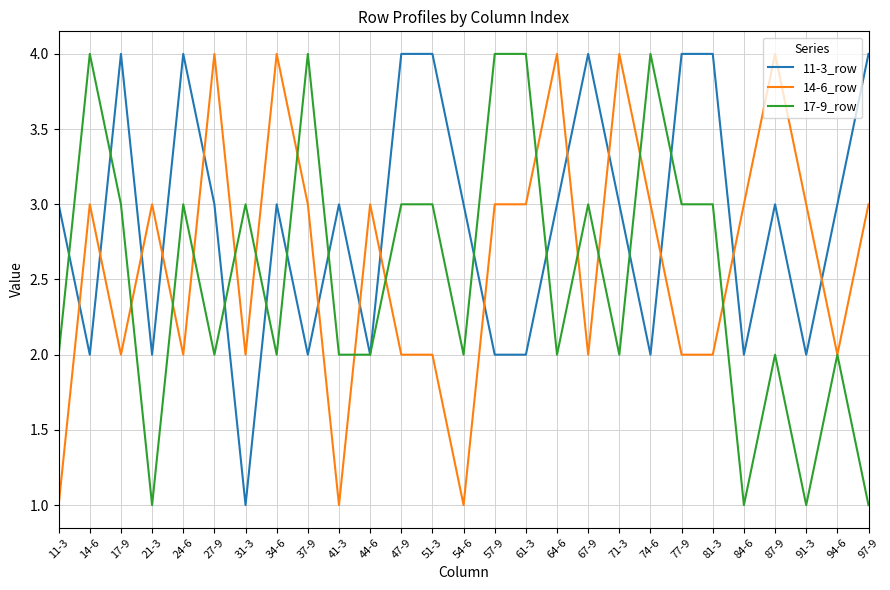

True or false: 11-3_row has more than 1 interior local peaks.

True